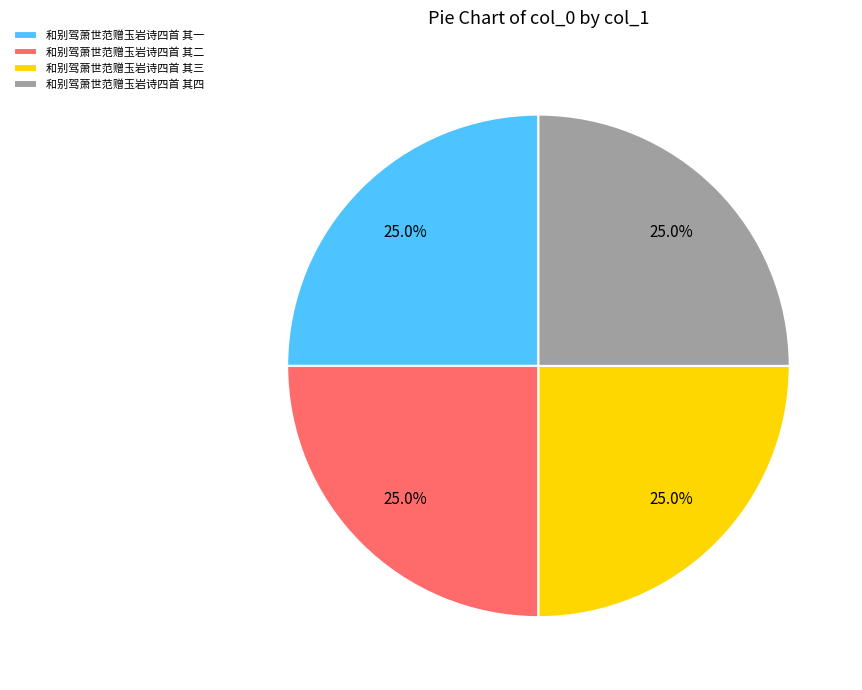

Does any single category account for the majority?

No